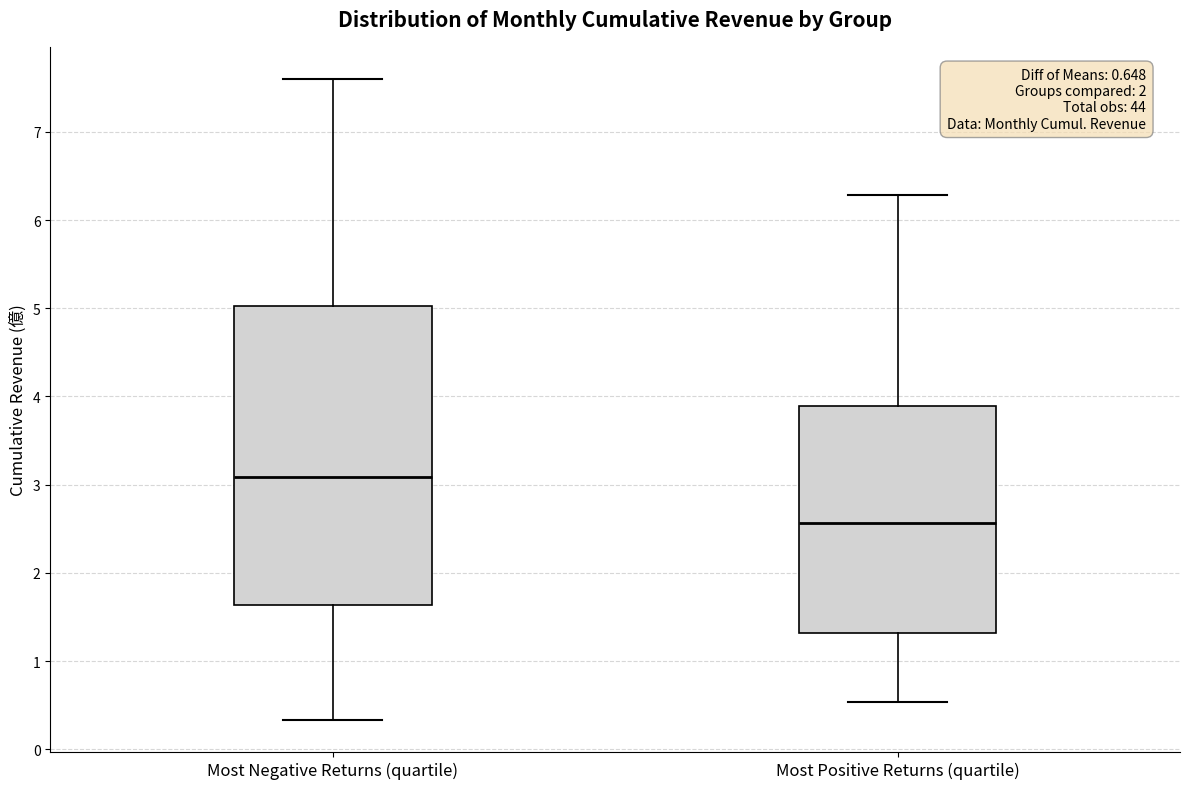

Comparing the boxes themselves (not the whiskers), which one is the tallest?

Most Negative Returns (quartile)